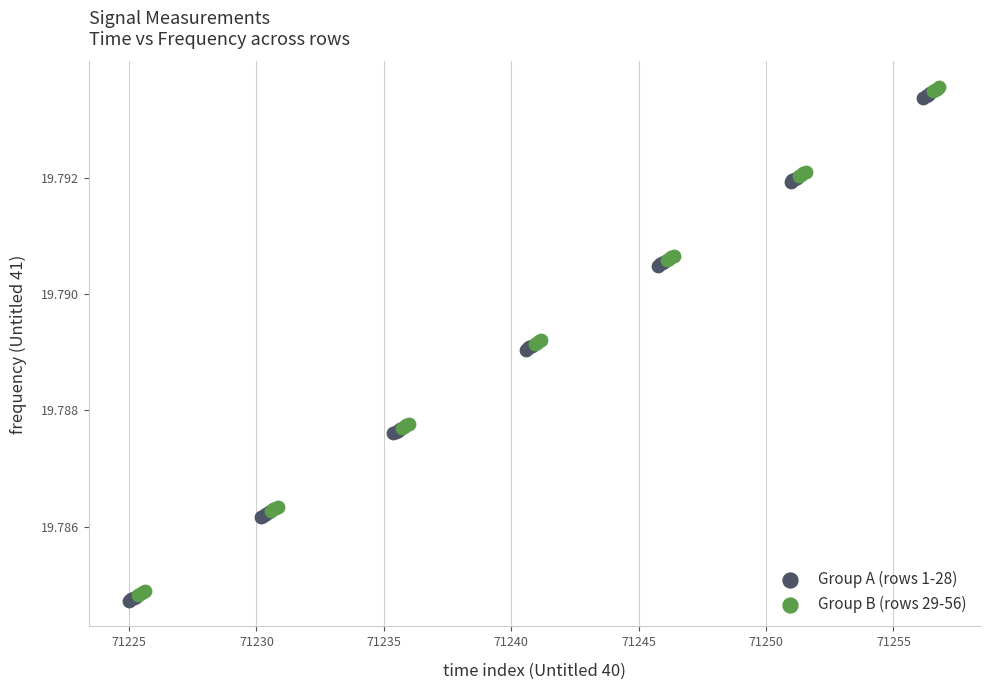

What are all the series names shown in the legend?

Group A (rows 1-28), Group B (rows 29-56)